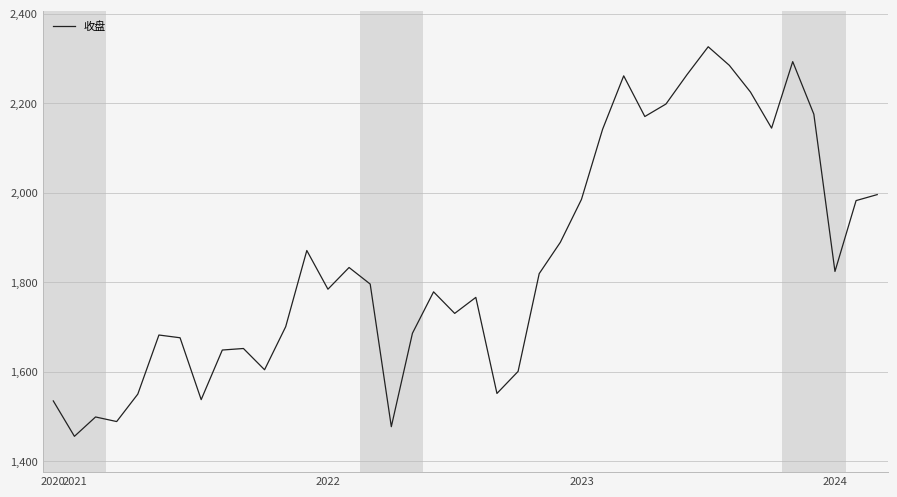

What is the minimum value shown in the chart?

1455.9